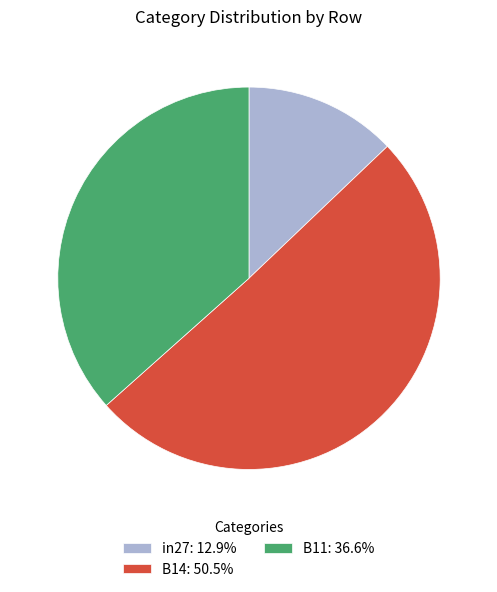

Is there any slice that represents more than half of the pie?

Yes